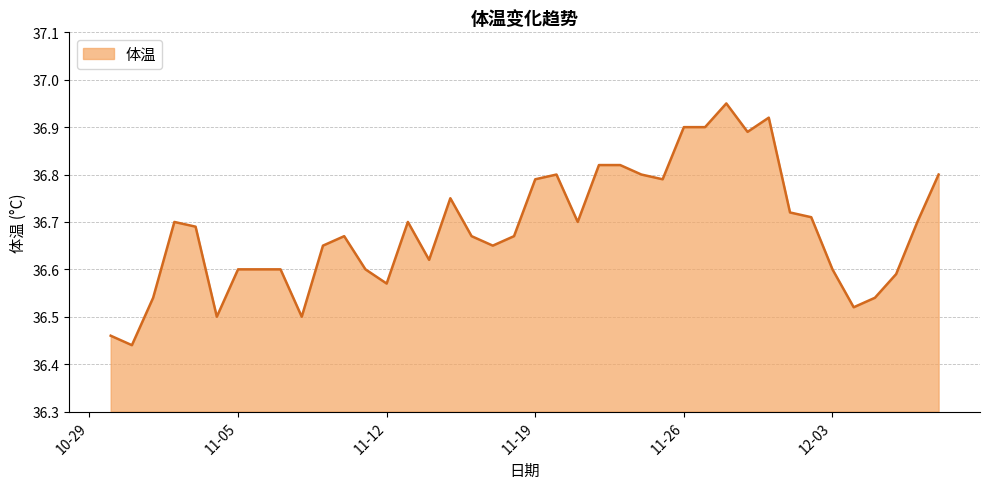

What is the difference between the maximum and minimum values?

0.5